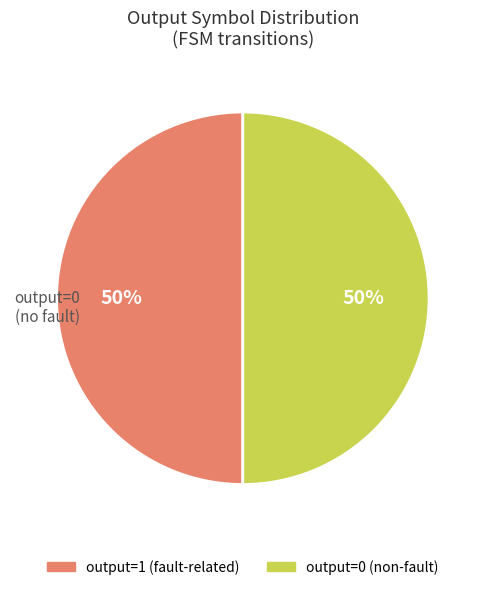

The output=1 slice represents 50% of the pie. True or false?

True